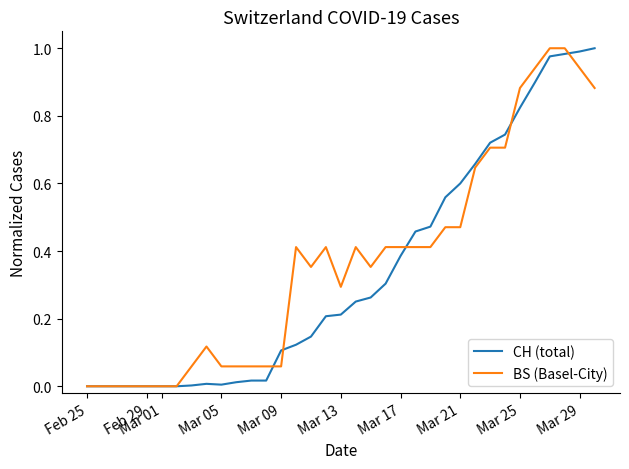

Which label corresponds to the smallest value in the chart?

Feb 25